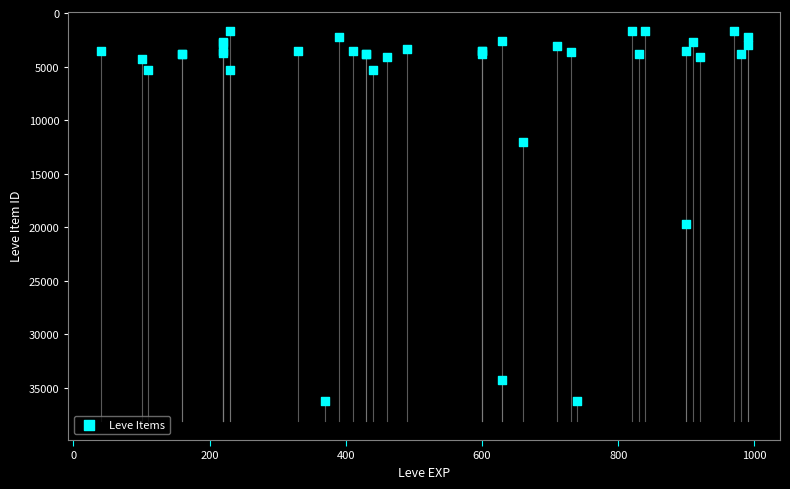

What Y value in the scatter plot is closest to 18967?

19744